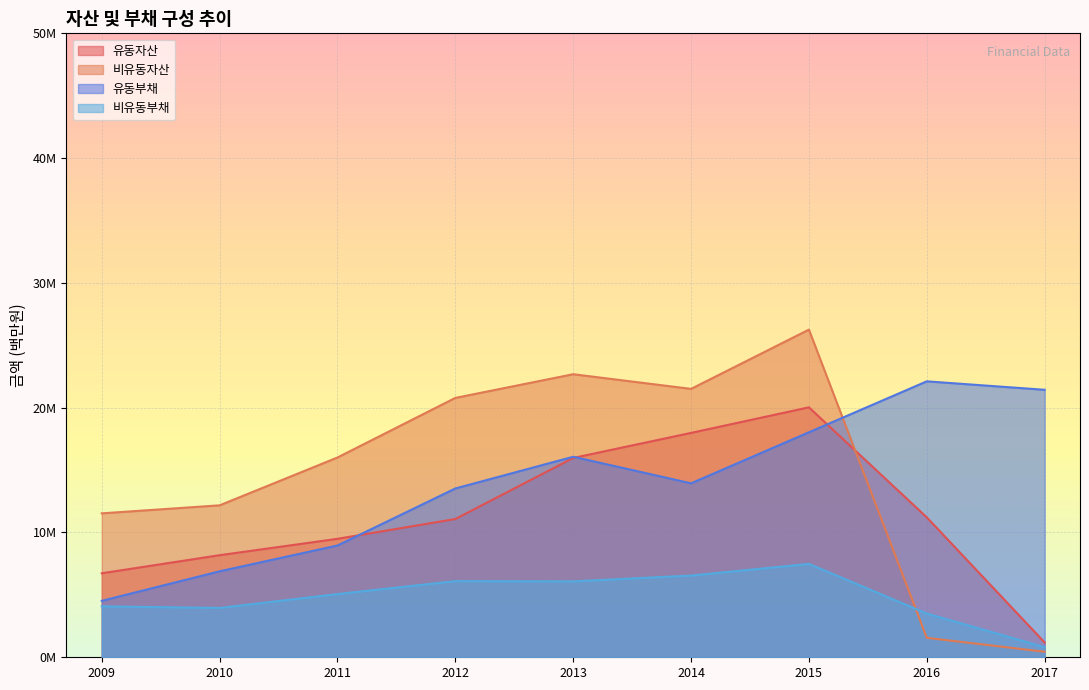

What is the difference between the maximum and second lowest values in the 비유동부채 series?

3975404